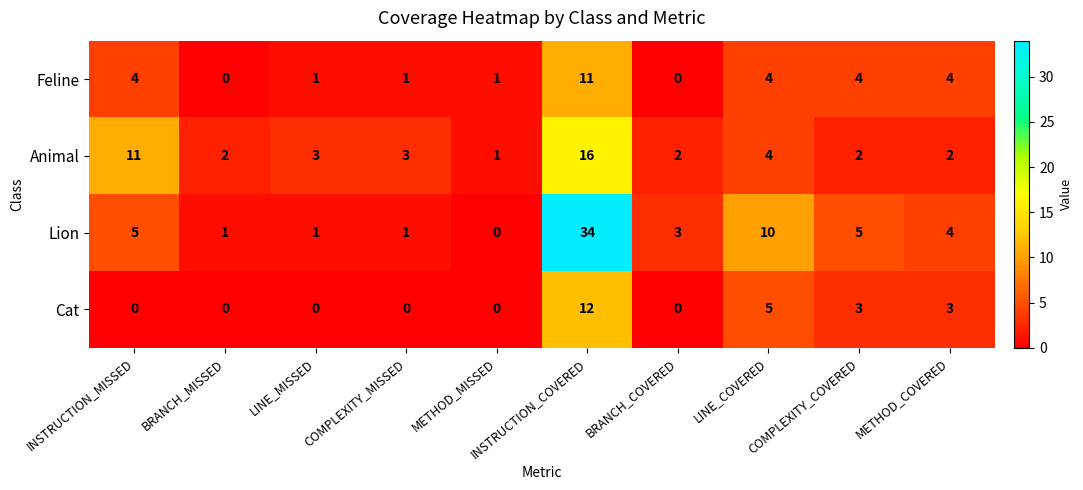

The Feline series shows 1 at COMPLEXITY_MISSED. True or false?

True